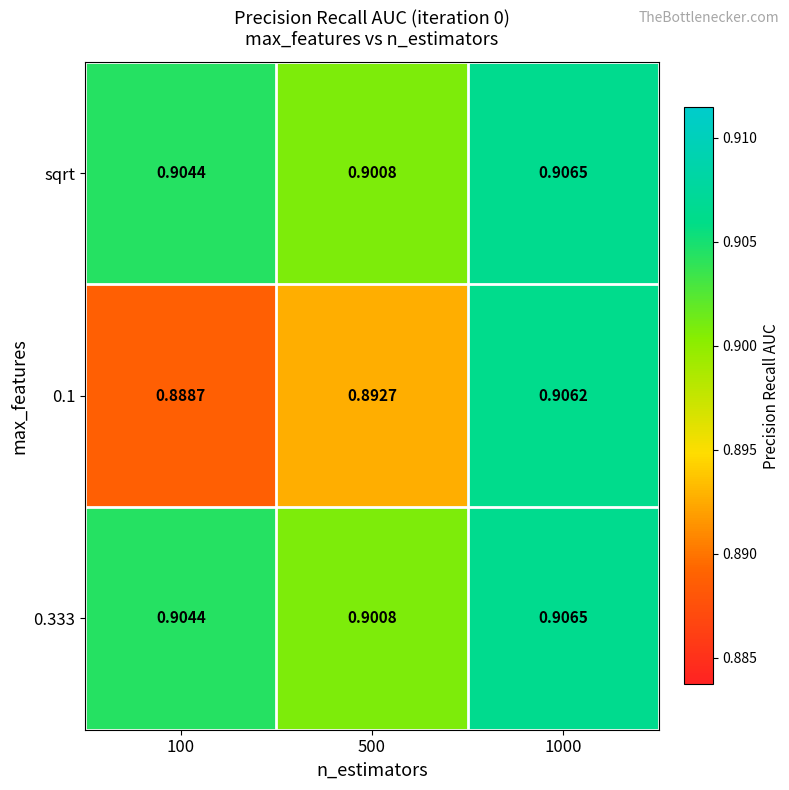

Is the value of 0.1 at 1000 greater than the value of 0.333 at 500?

Yes